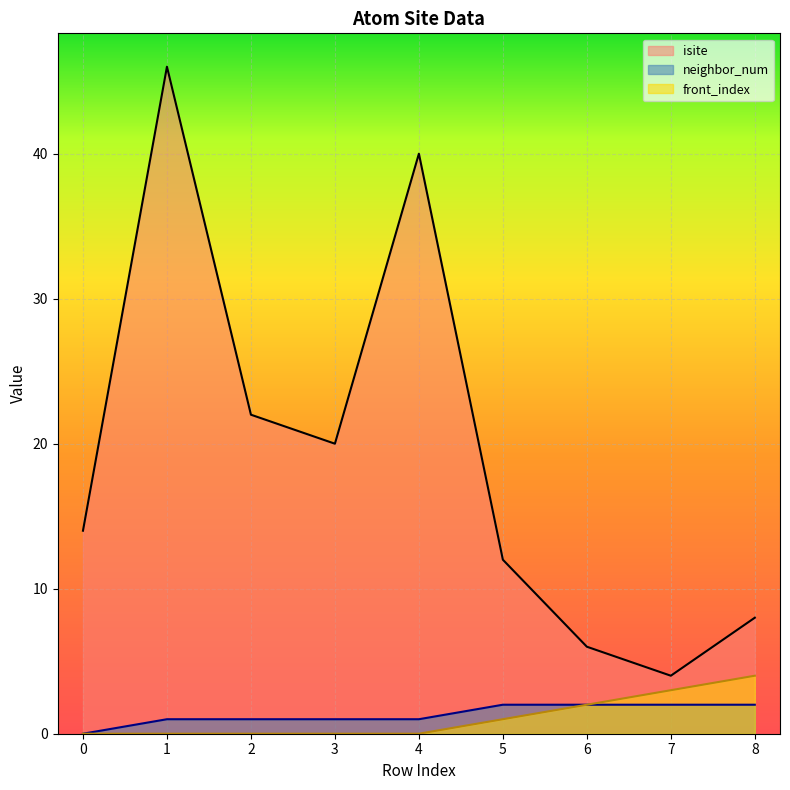

Which series changed the most between 1 and 8?

isite